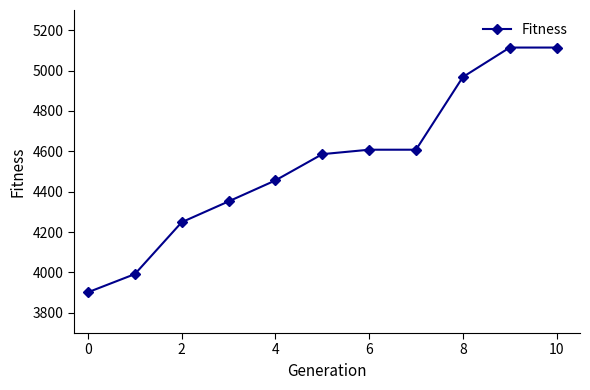

Is this an area chart (filled region under the line)?

No